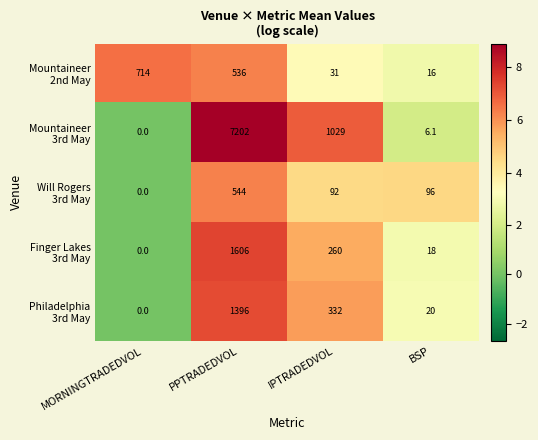

At which category does the chart reach its minimum across all series?

MORNINGTRADEDVOL